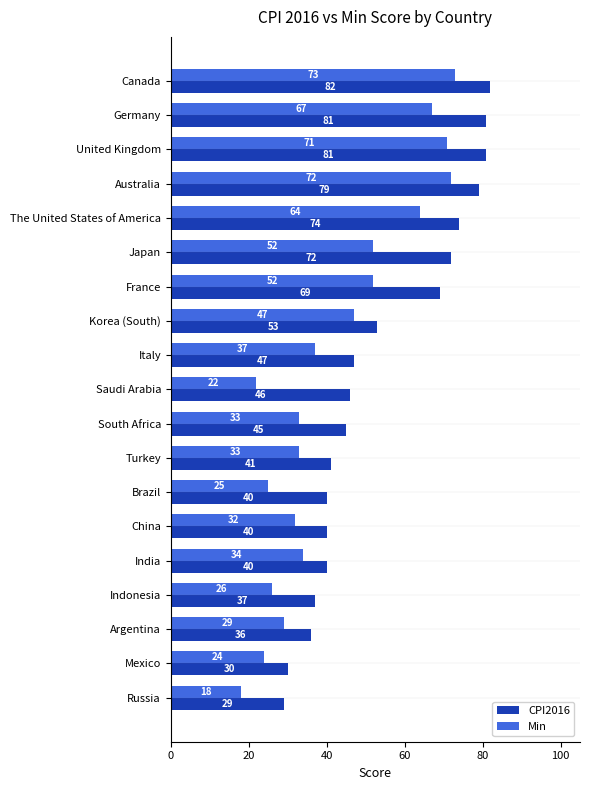

Rank the series by their maximum value, from lowest to highest.

Min, CPI2016